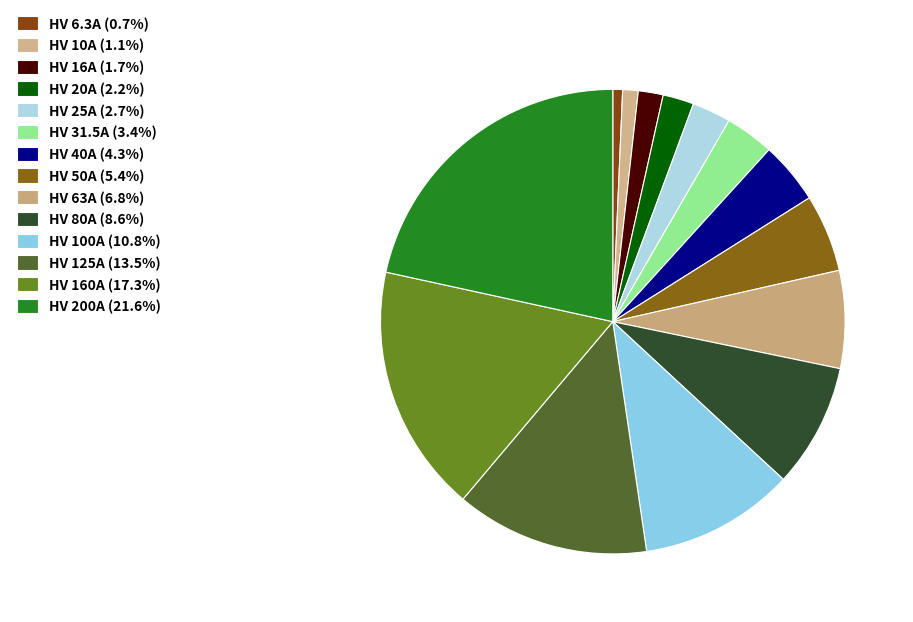

Count the number of slices in the pie.

14